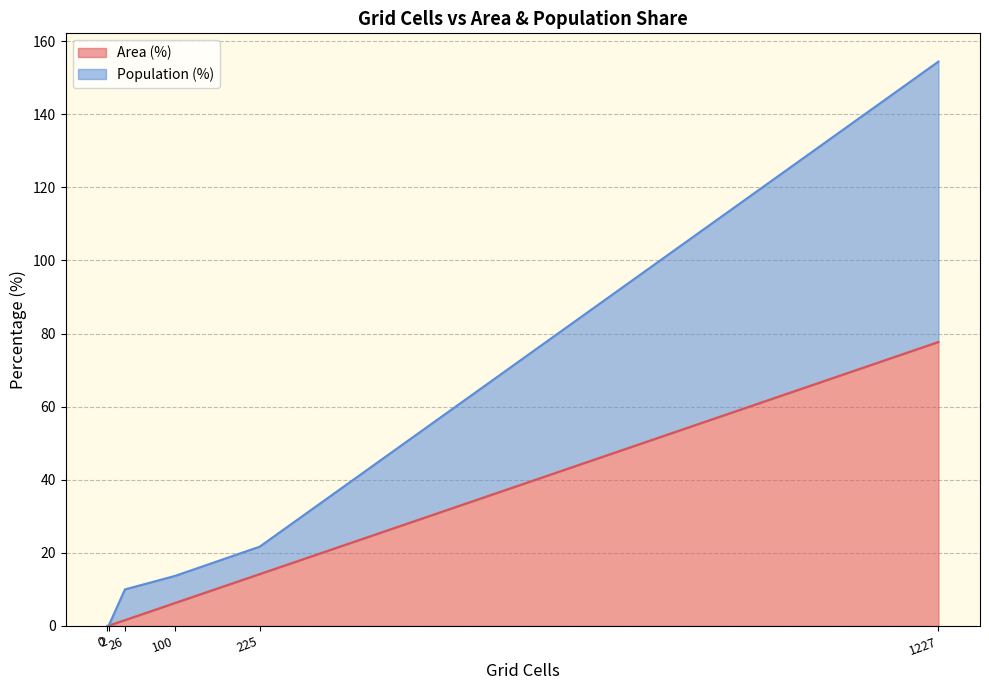

What is the highest value of the Area (%) series?

77.7